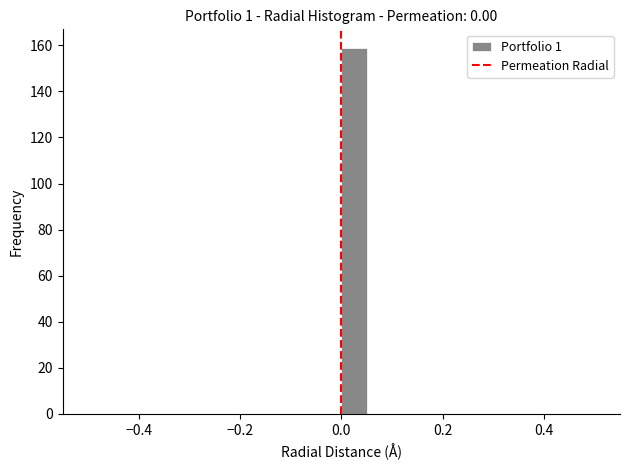

Around what value on the x-axis is the tallest bar? Give the approximate position of its centre, as read against the axis.

0.02